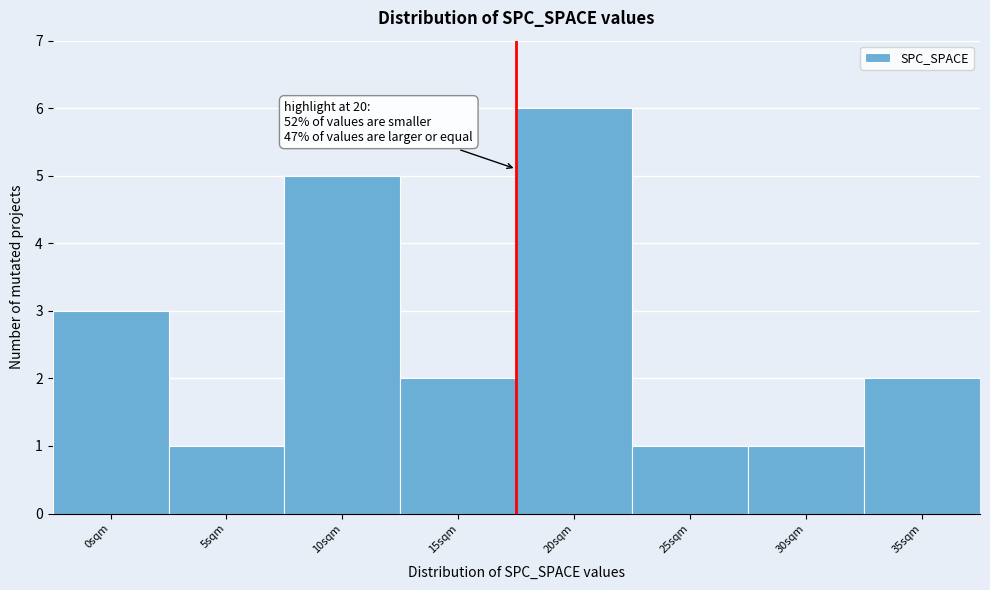

Reading right to left, what are all the values shown in this chart?

2	1	1	6	2	5	1	3